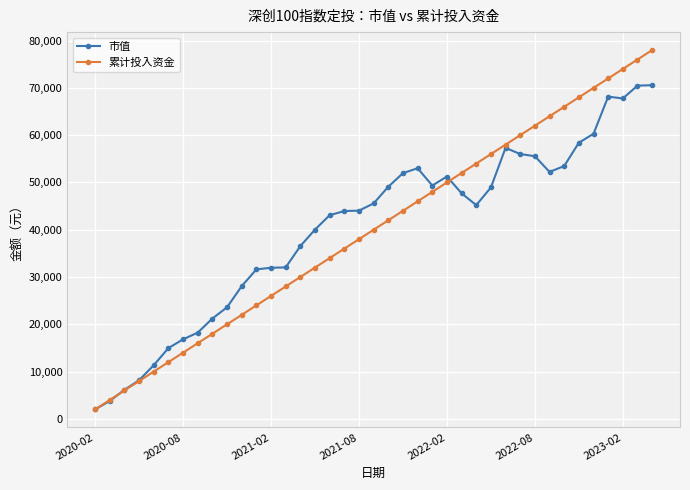

List the series in order of their peak value, highest first.

累计投入资金, 市值